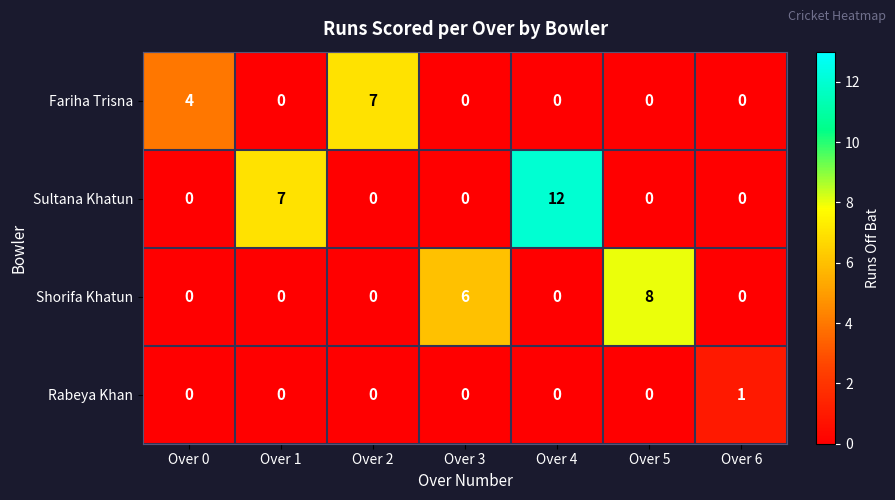

List the series in order of their overall mean, lowest first.

Rabeya Khan, Fariha Trisna, Shorifa Khatun, Sultana Khatun